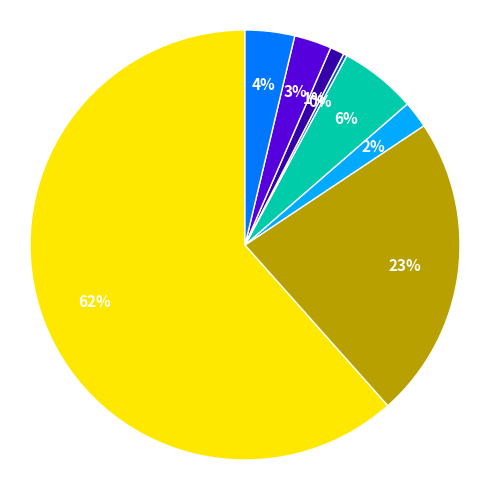

To the nearest percent, what is the average slice percentage?

12%